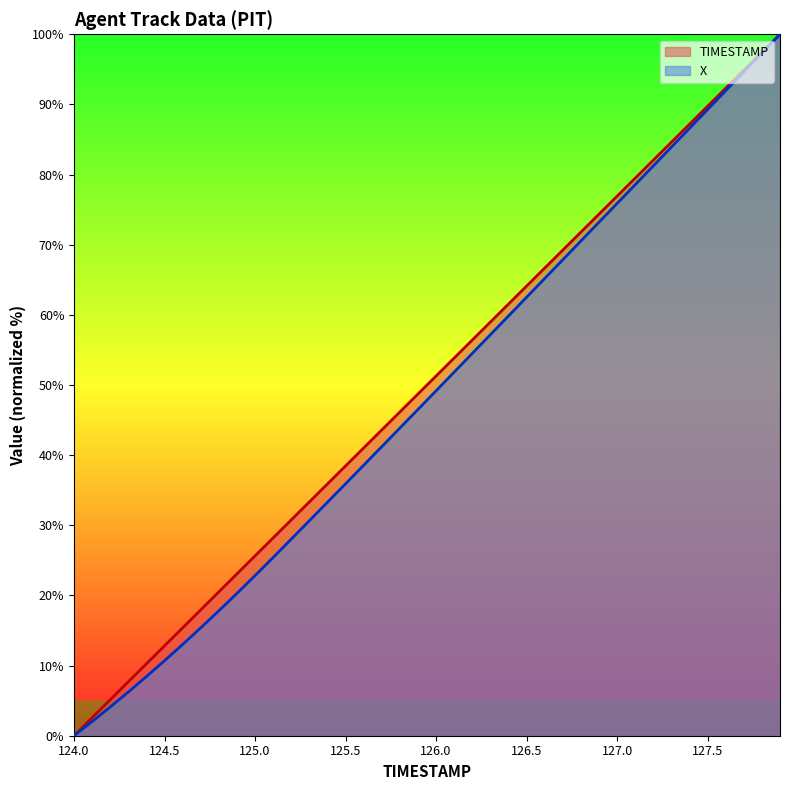

True or false: X and TIMESTAMP cross at least once.

False